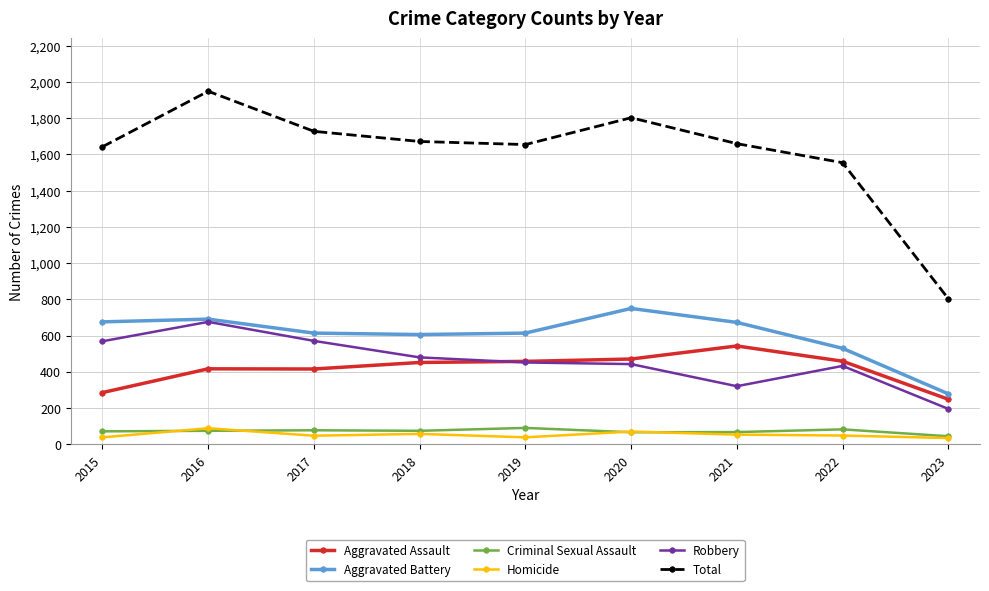

In Robbery, how many points are lower than both neighbors (excluding endpoints)?

1